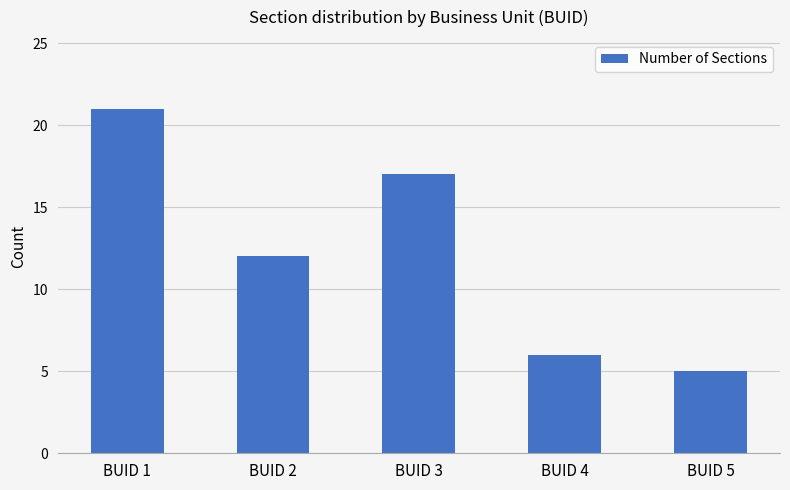

Rank the categories by value from lowest to highest.

BUID 5, BUID 4, BUID 2, BUID 3, BUID 1